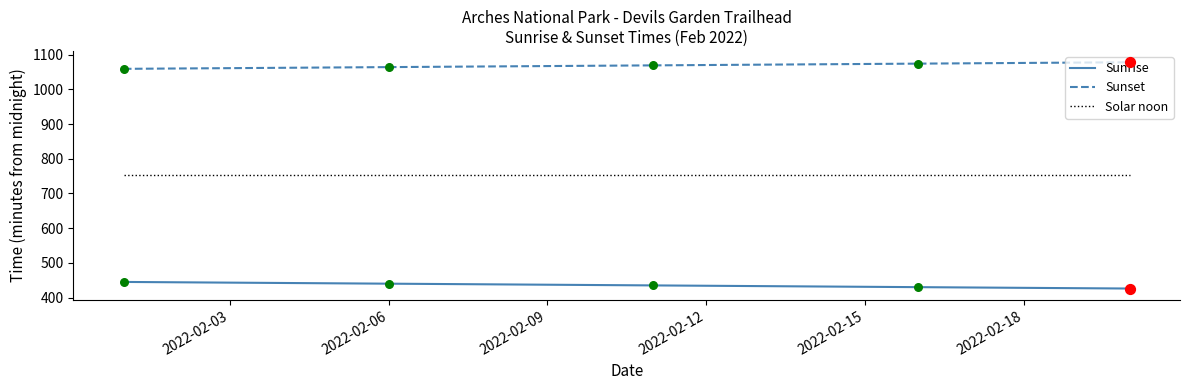

Which series has the largest total across all categories?

Sunset